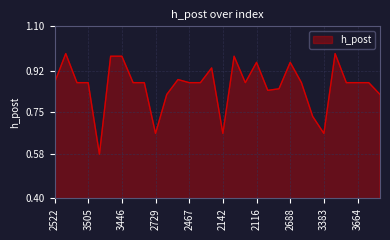

What is the difference between the maximum and minimum values?

0.4